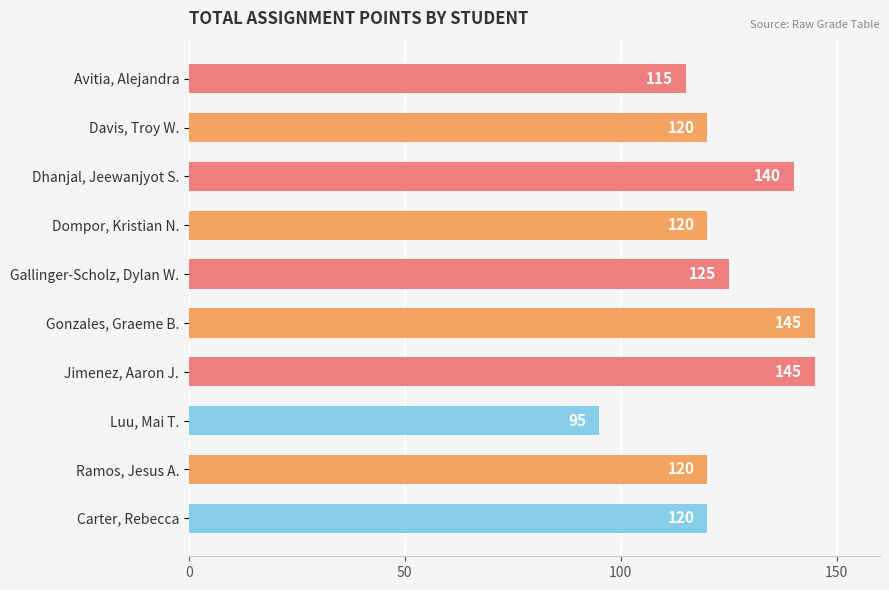

What is the sum of all values?

1245